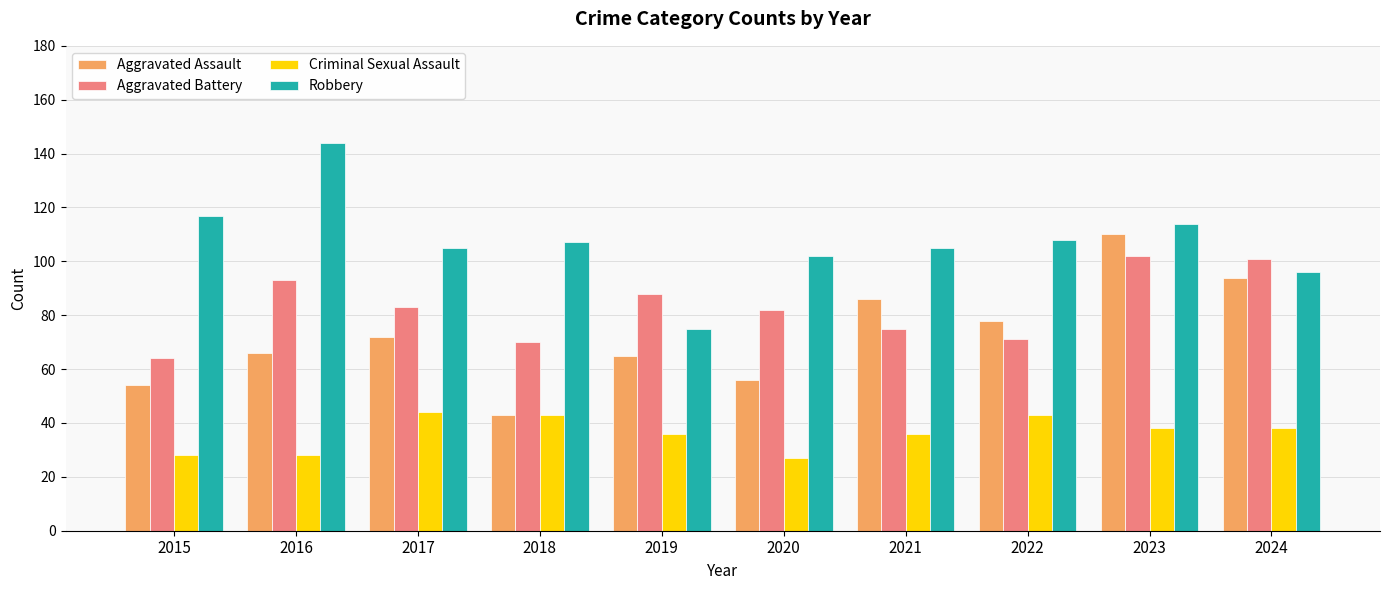

What are all the series names shown in the legend?

Aggravated Assault, Aggravated Battery, Criminal Sexual Assault, Robbery